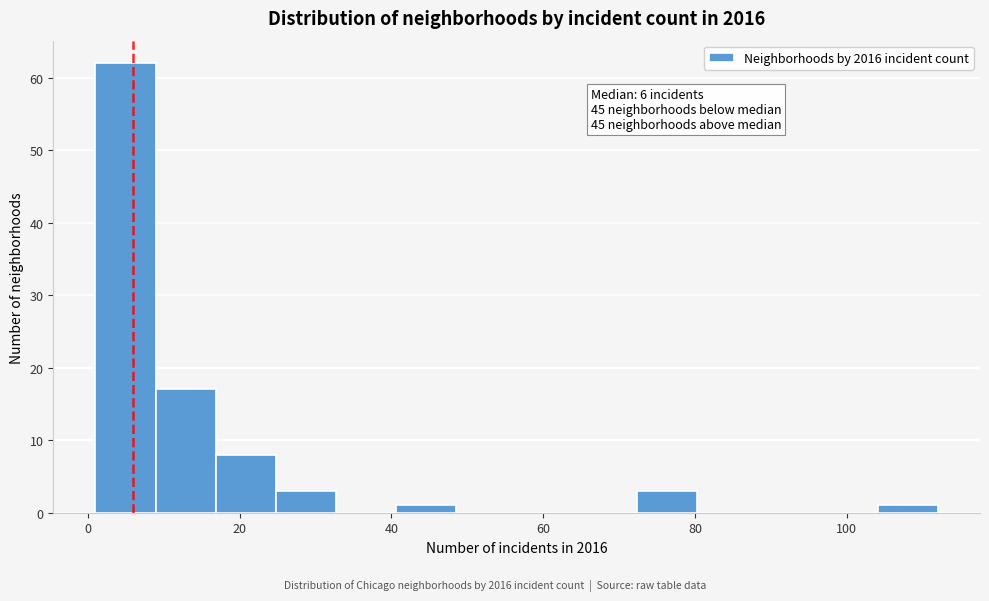

Around what value on the x-axis is the tallest bar? Give the approximate position of its centre, as read against the axis.

4